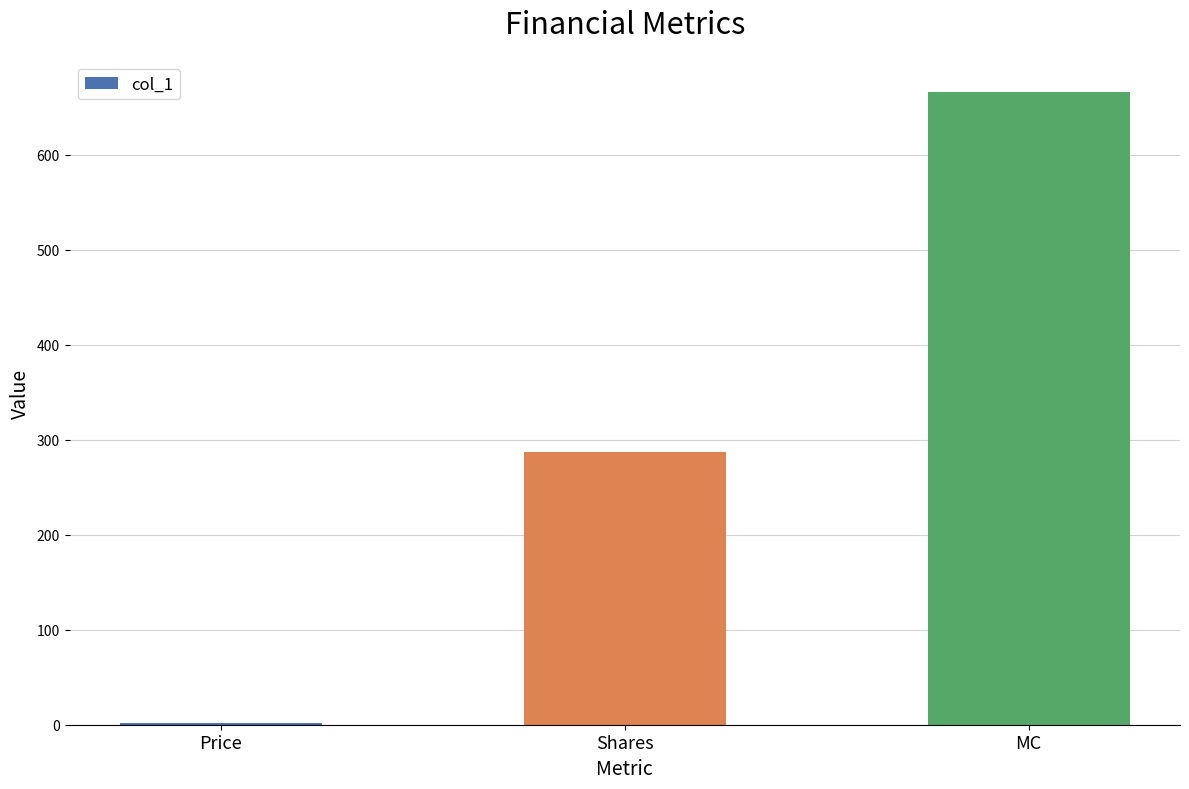

What is the sum of all values?

955.8